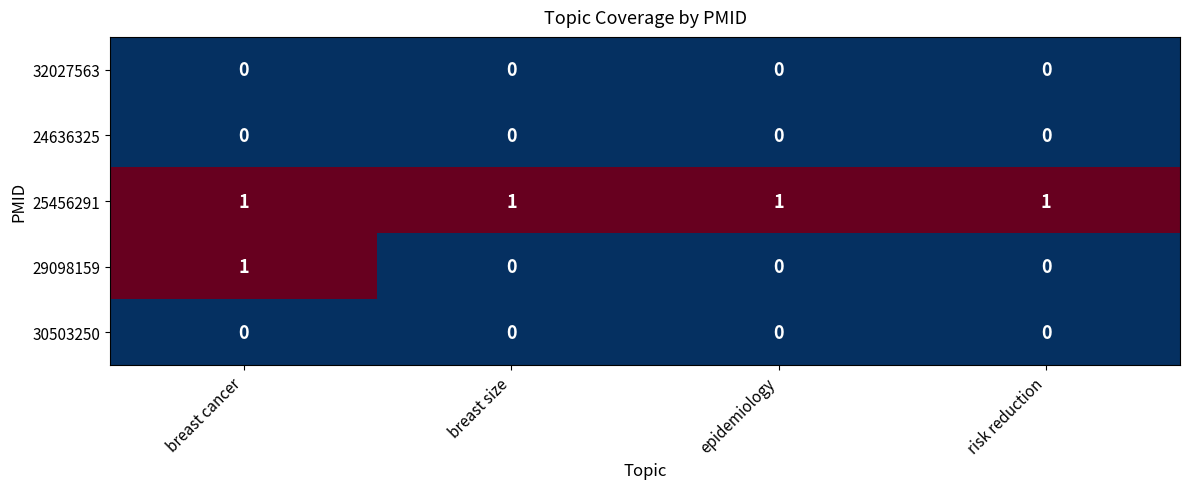

What is the sum of all 25456291 values?

4